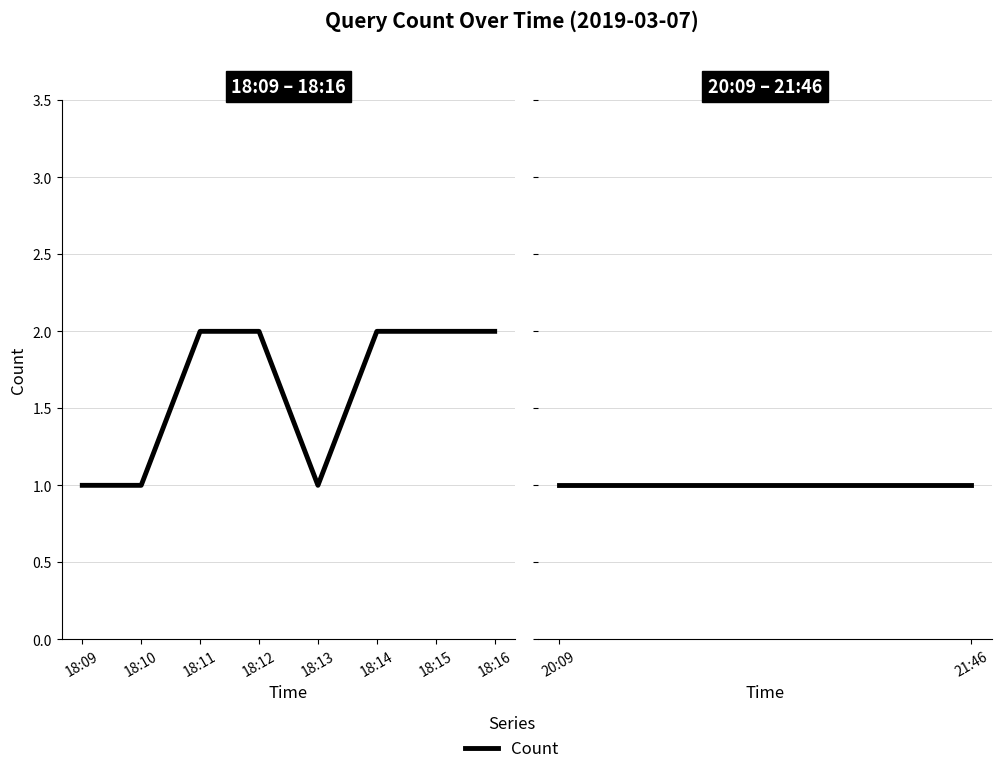

What is the sum of all values?

13